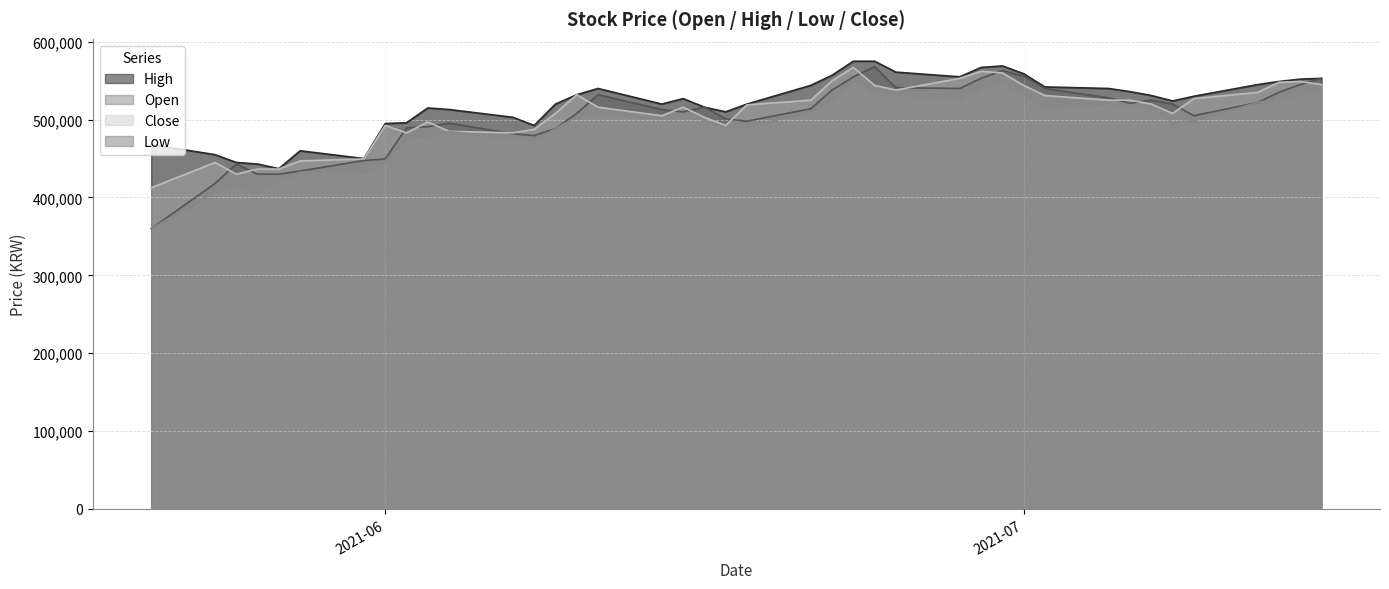

What is the maximum value for Open?

568000